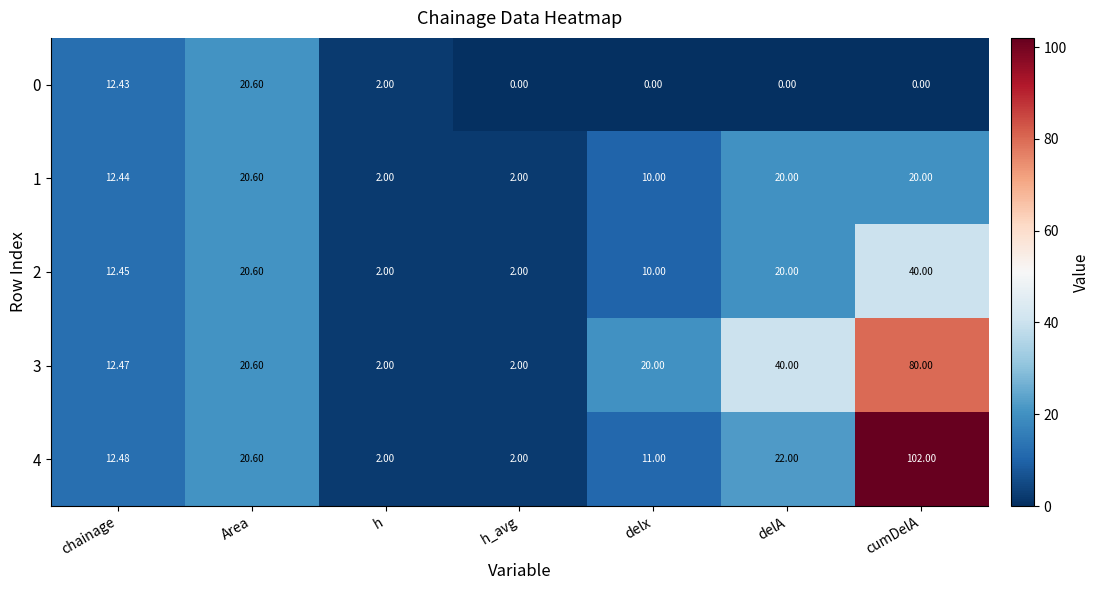

Which label corresponds to the largest value in the chart?

cumDelA